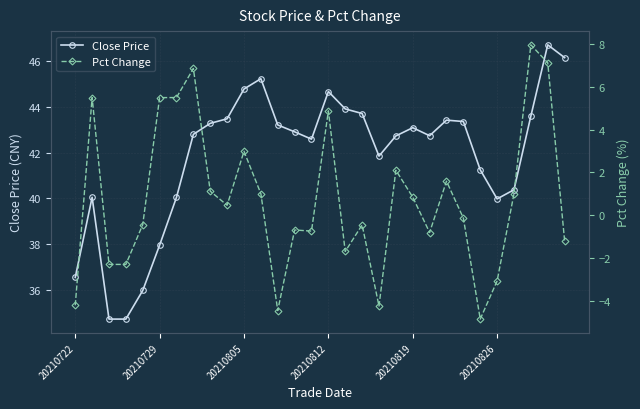

Where does the Close Price series first go above 42?

7